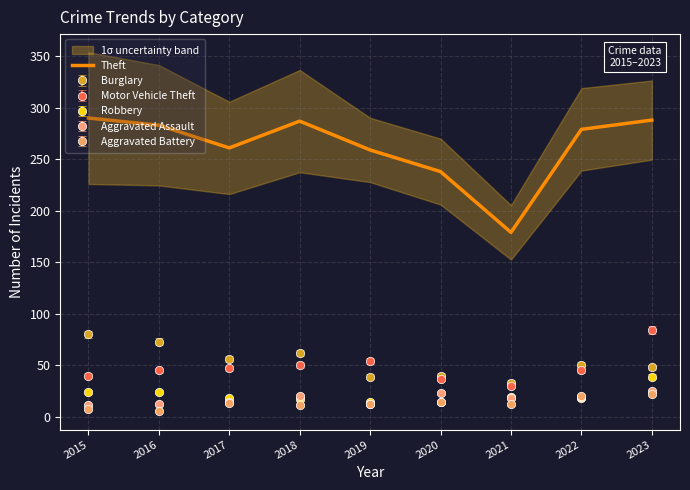

The value at 2021 is 303. True or false?

False